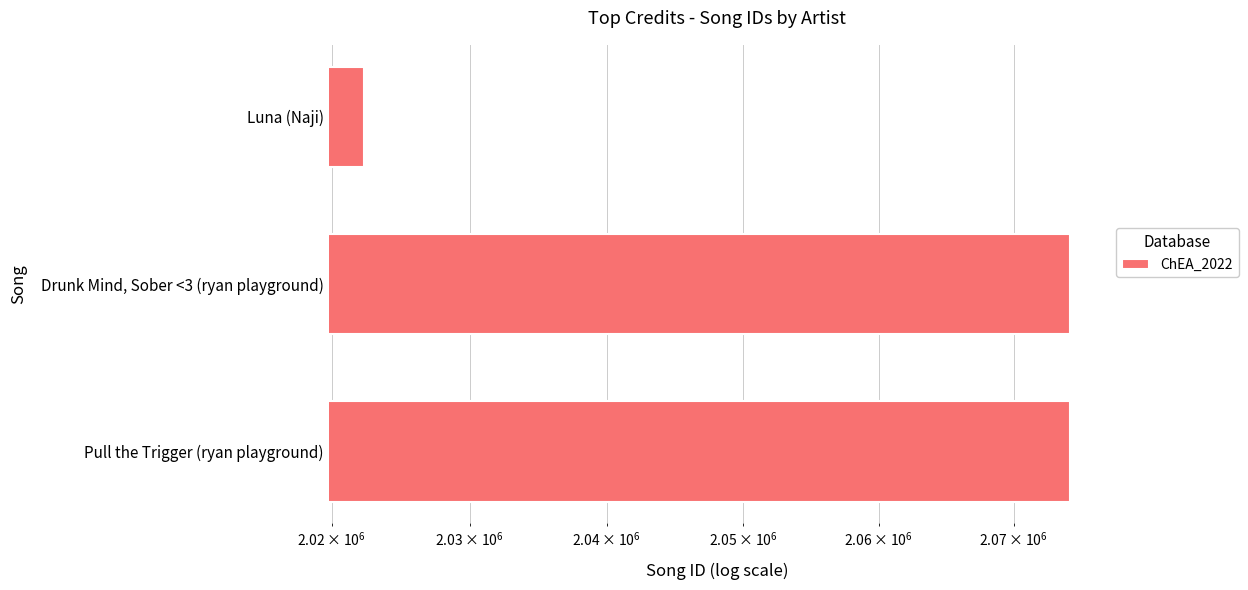

What is the value of the 2nd bar from the left?

2074180